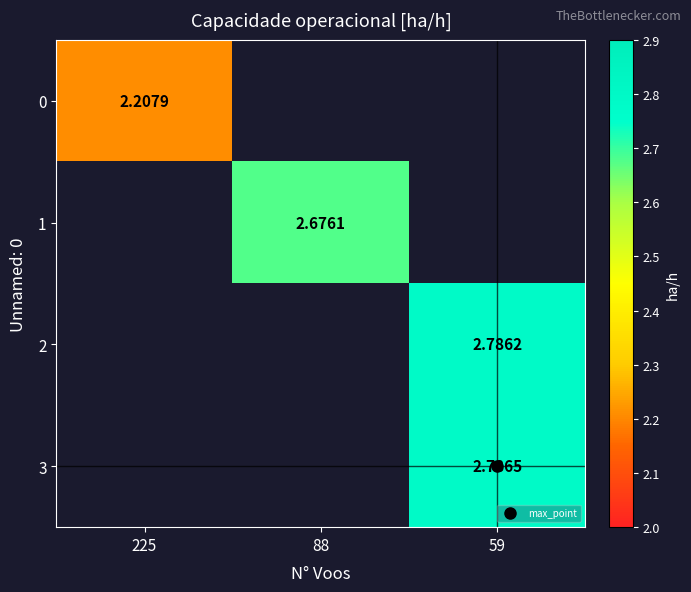

True or false: 3 has a value of 2.8 at 59.

True